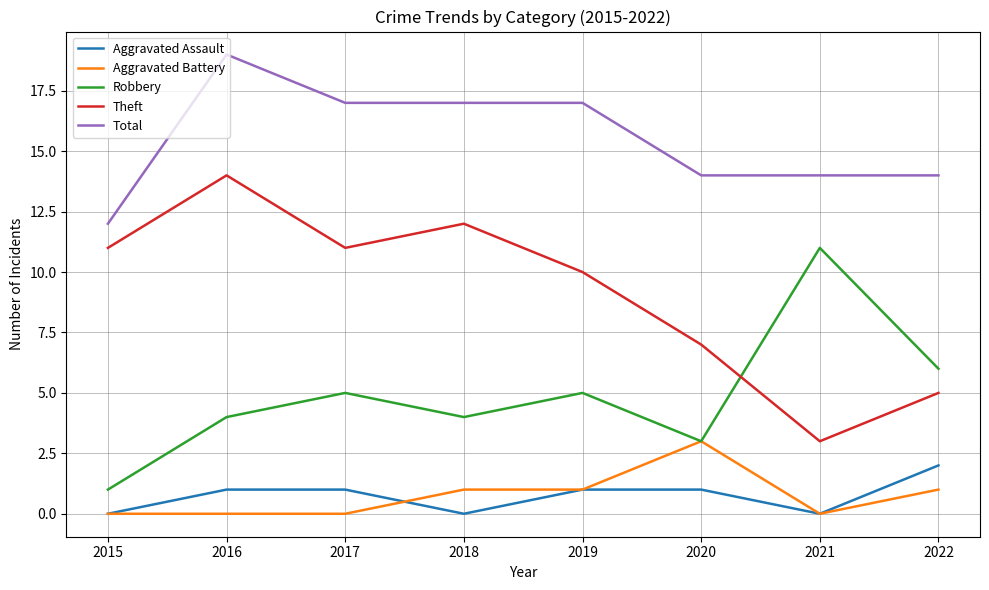

The Aggravated Battery series shows 0 at 2017. True or false?

True